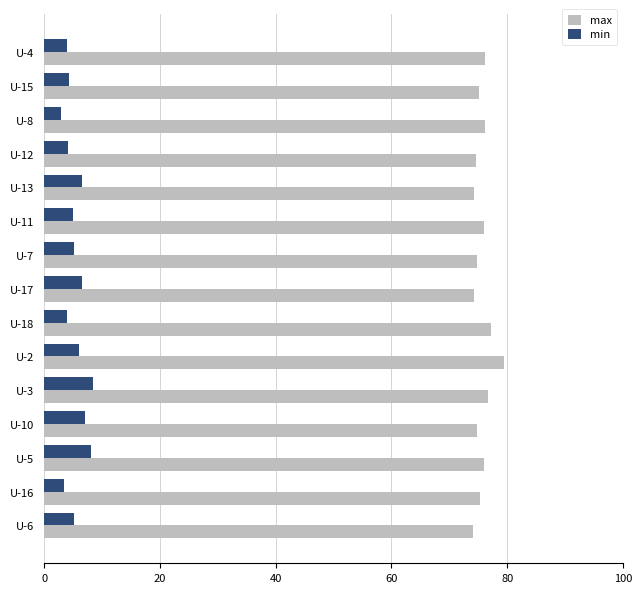

Which series has the largest total across all categories?

max